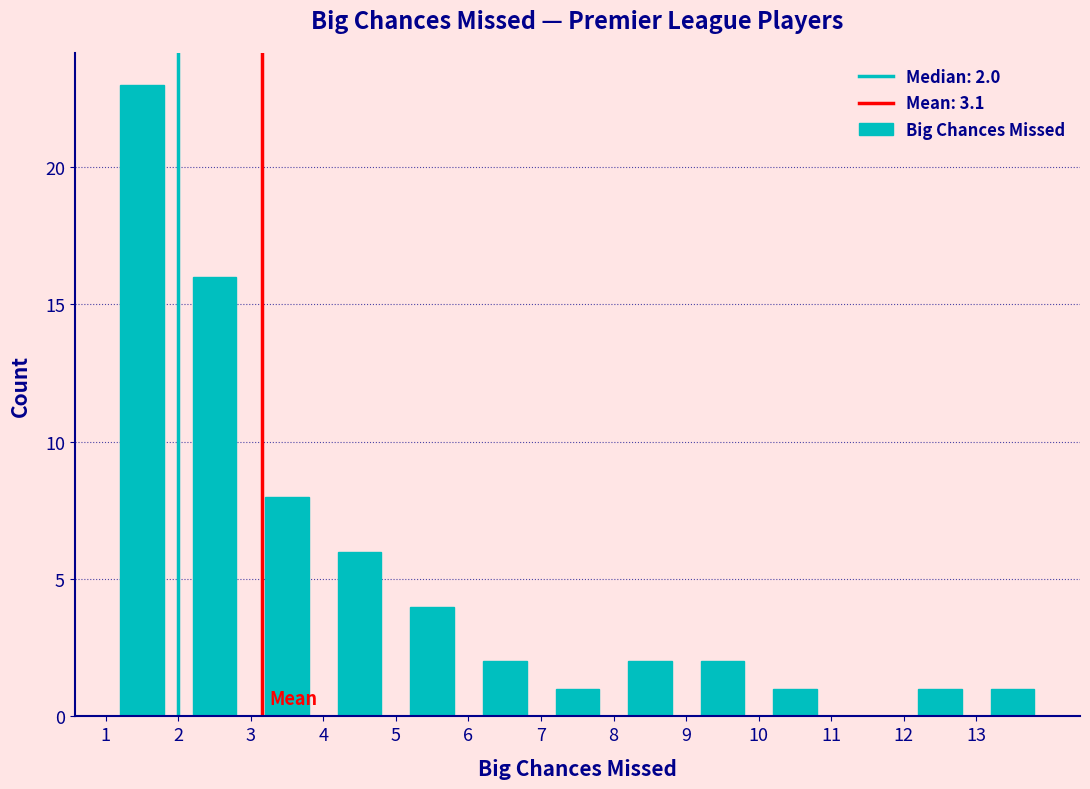

Which range on the x-axis has the tallest bar?

1 to 2